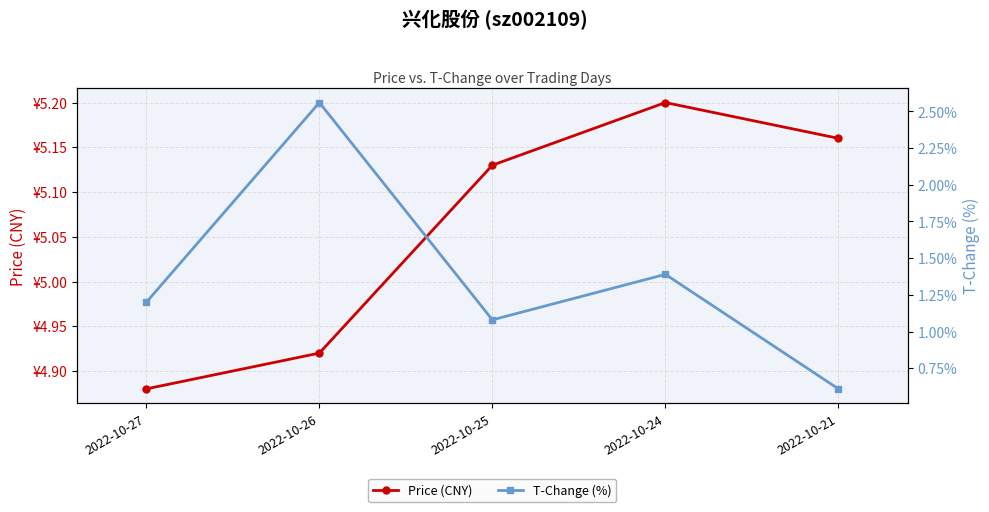

Where is T-Change (%) nearest to the value 1?

2022-10-25